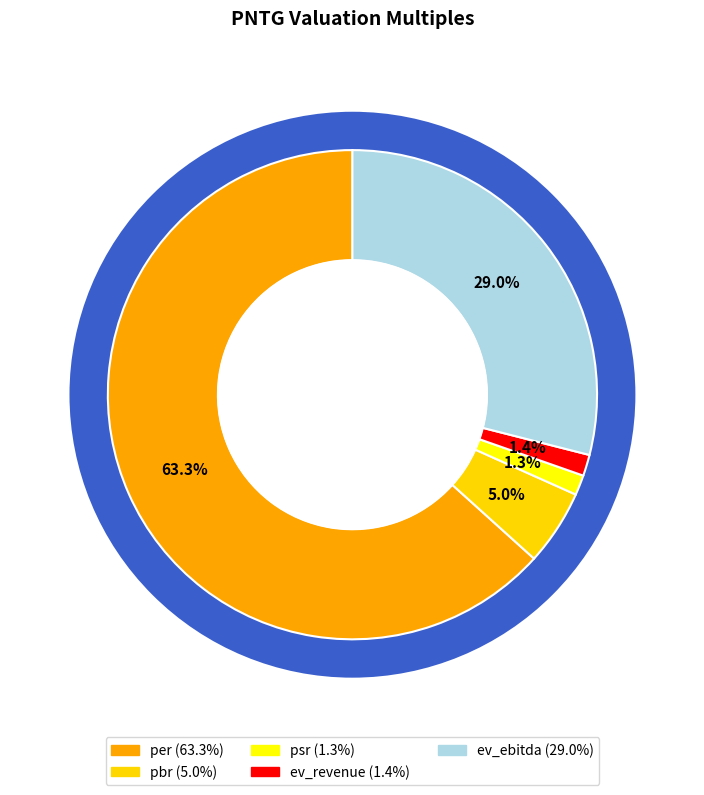

Combined, do psr and ev_ebitda account for over 50%?

No